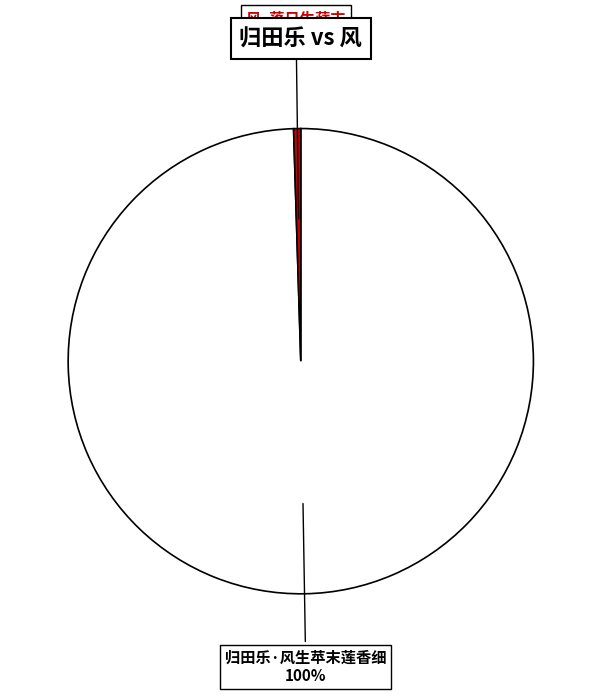

What percentage do 风·落日生蘋末 and 归田乐·风生苹末莲香细 together represent?

100.0%